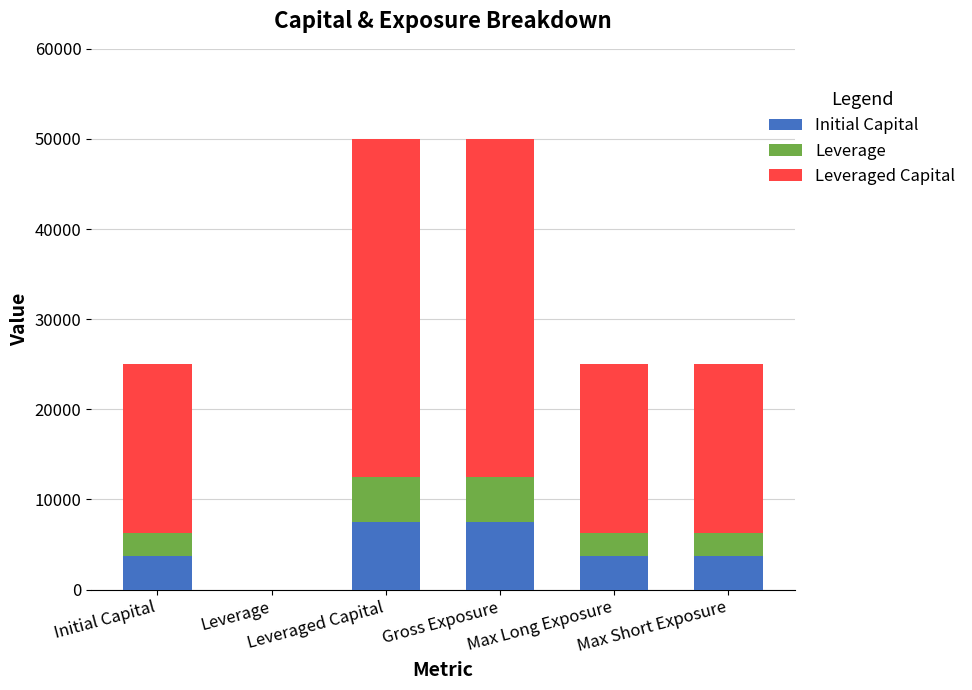

What are all the series names shown in the legend?

Initial Capital, Leverage, Leveraged Capital